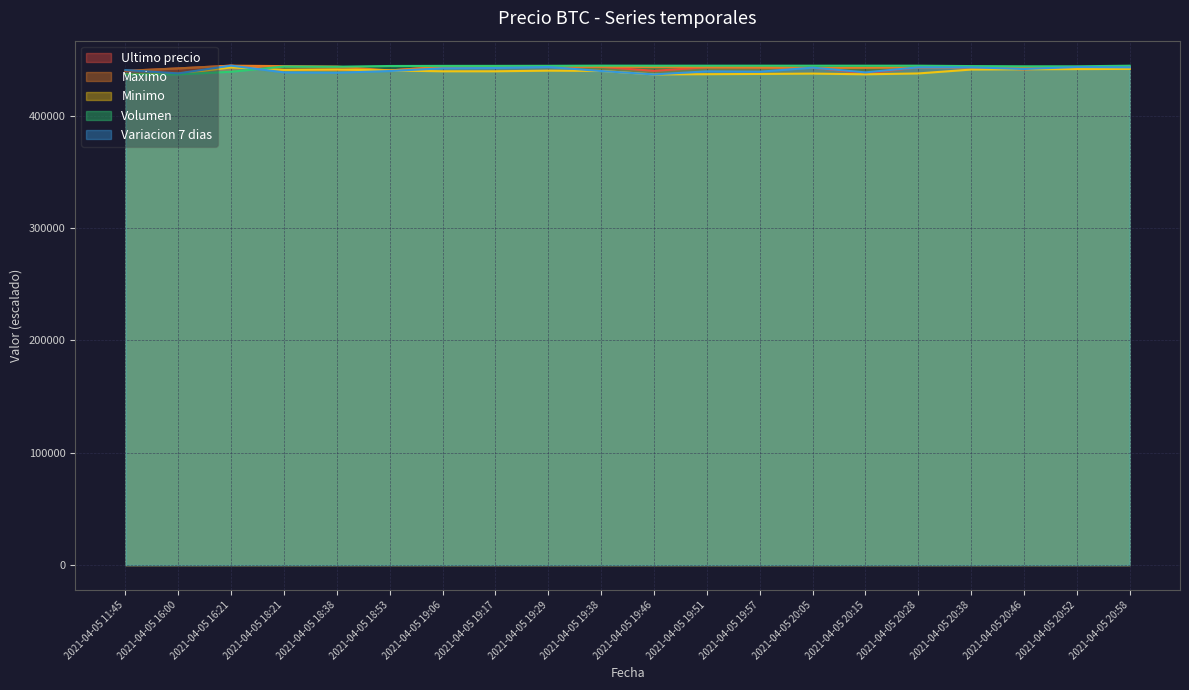

The Ultimo precio series shows 441154.0 at 2021-04-05 20:46. True or false?

True